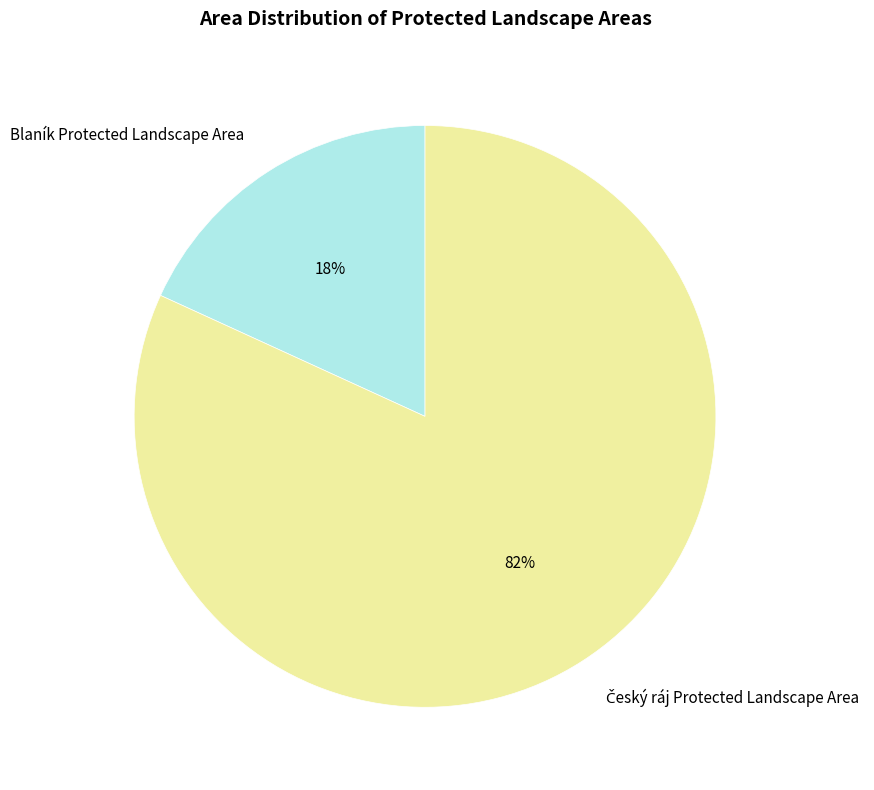

Is there any slice that represents more than half of the pie?

Yes